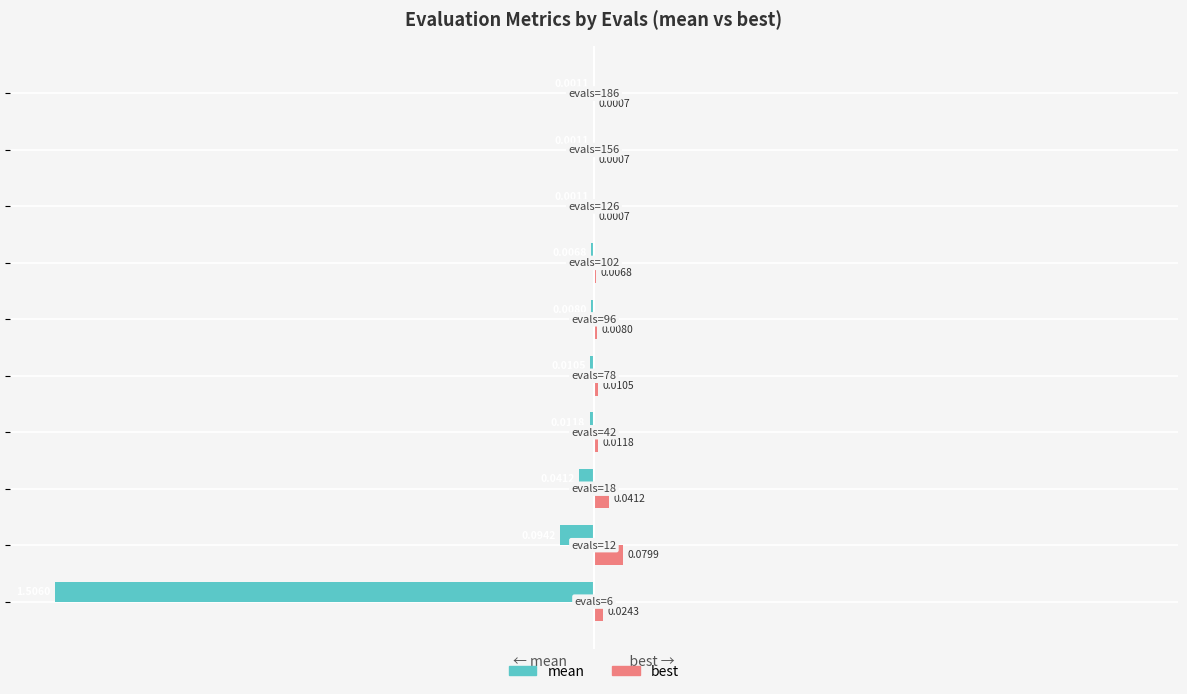

What is the sum of all best values?

7.4